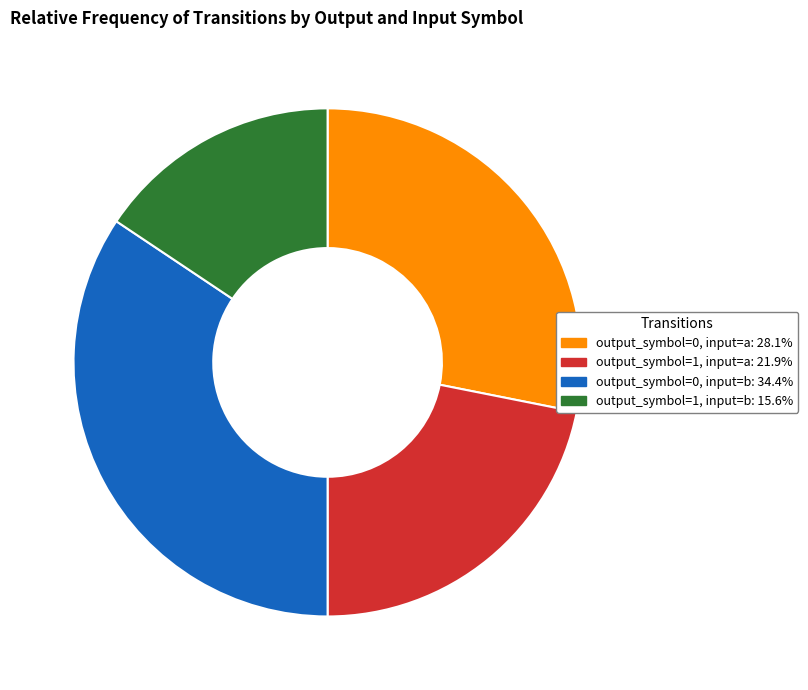

How many segments does this pie chart have?

4